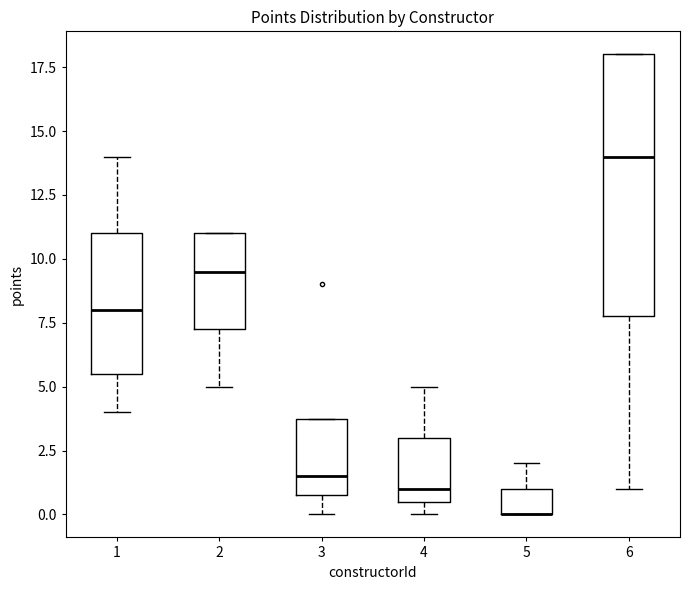

Reading left to right, read every box against the y-axis: the position of its median line, the range the box covers, and the ends of its whiskers. The values are not printed on the chart, so give them approximately, as read against the axis.

1: median 8.0, box 5.5 to 11.0, whiskers 4.0 to 14.0
2: median 9.5, box 7.5 to 11.0, whiskers 5.0 to 11.0
3: median 1.5, box 1.0 to 4.0, whiskers 0.0 to 4.0
4: median 1.0, box 0.5 to 3.0, whiskers 0.0 to 5.0
5: median 0.0 (drawn on the box's lower edge), box 0.0 to 1.0, whiskers 0.0 to 2.0
6: median 14.0, box 8.0 to 18.0, whiskers 1.0 to 18.0